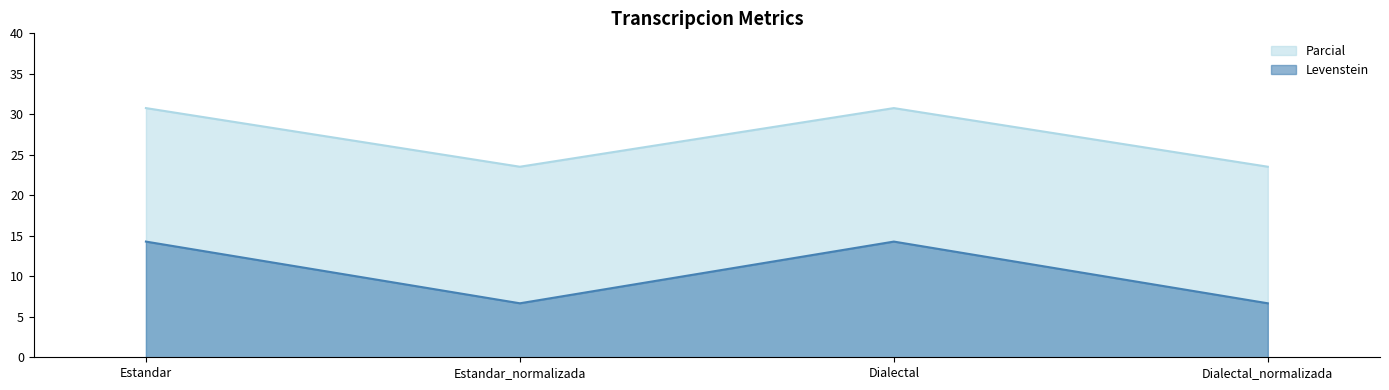

Where is the first local minimum for Parcial?

Estandar_normalizada